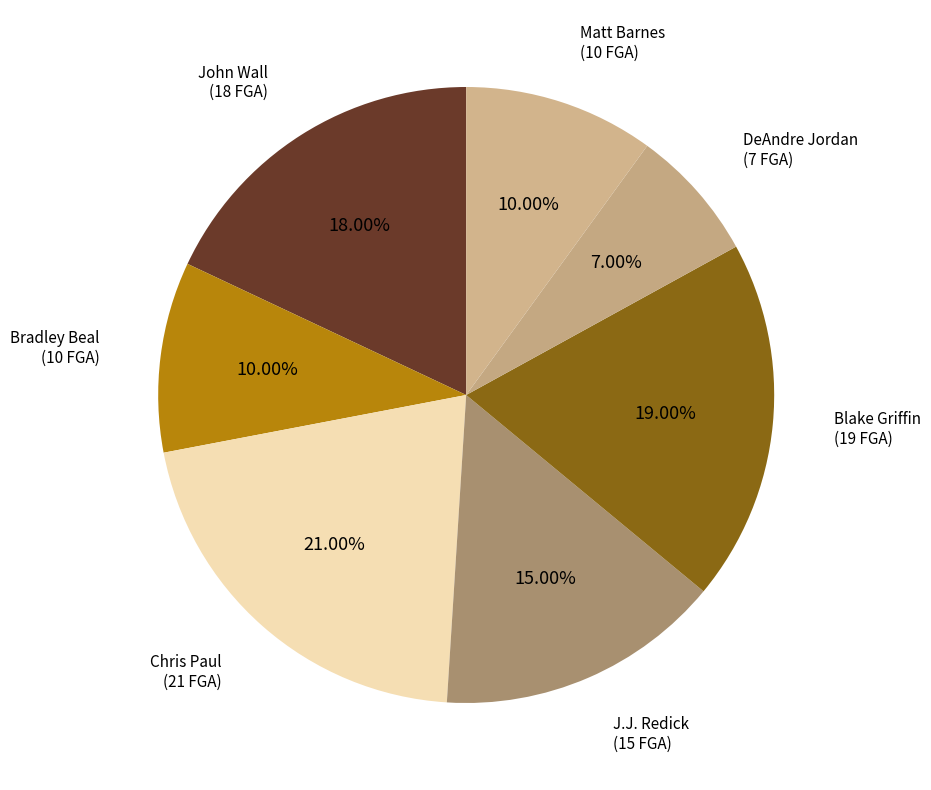

What is the total percentage of Matt Barnes and Chris Paul?

31.0%